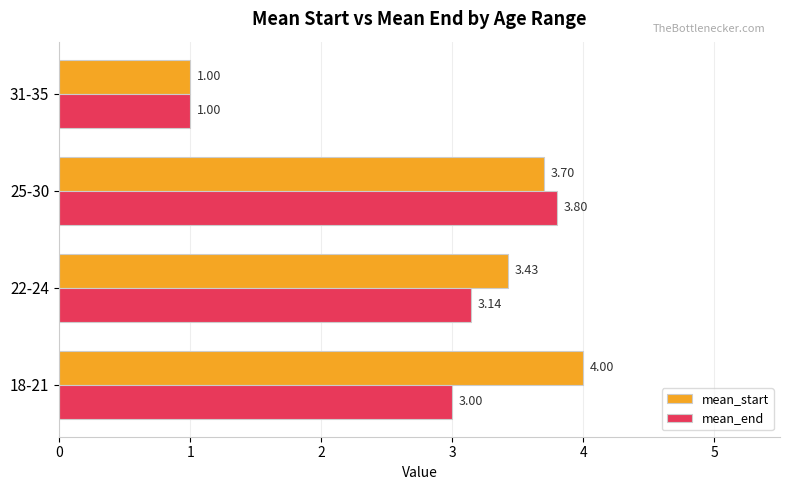

Count the number of data series in this chart.

2